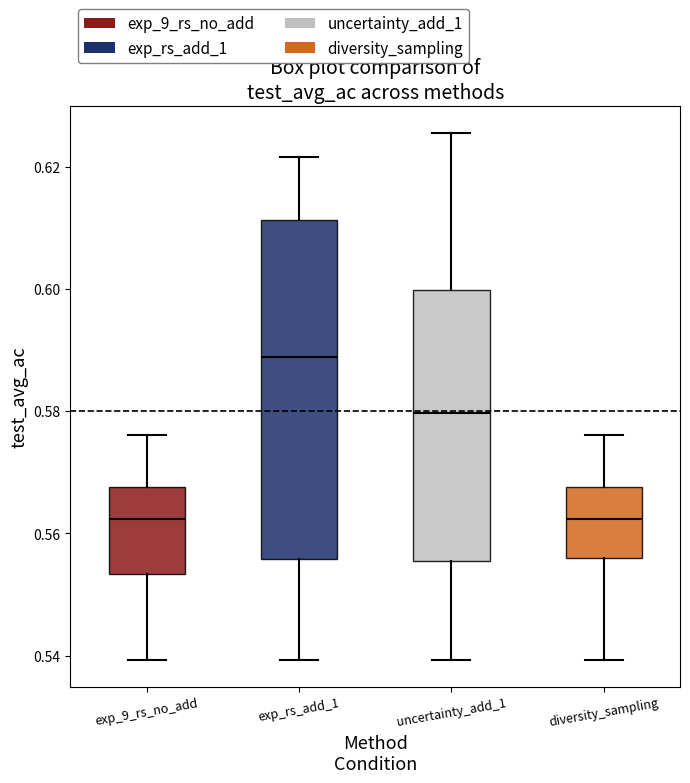

Which box has the highest median line?

exp_rs_add_1